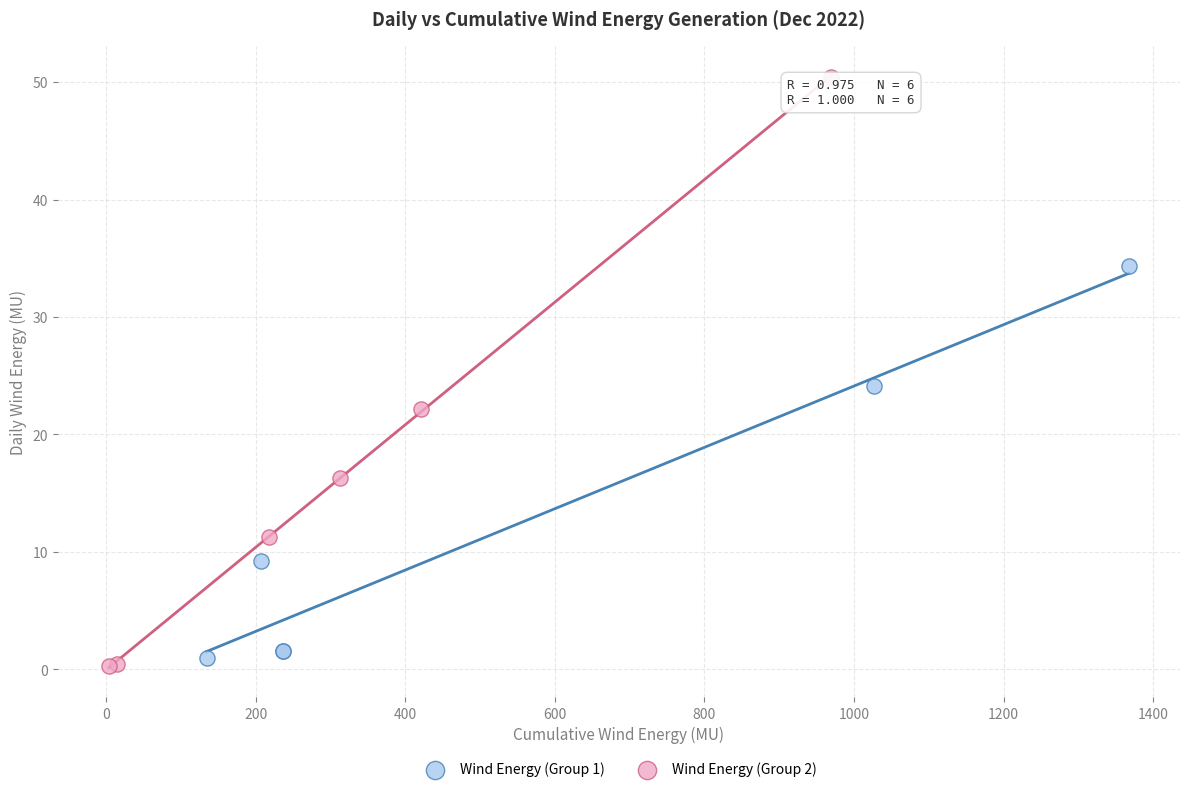

What are all the series names shown in the legend?

Wind Energy (Group 1), Wind Energy (Group 2)